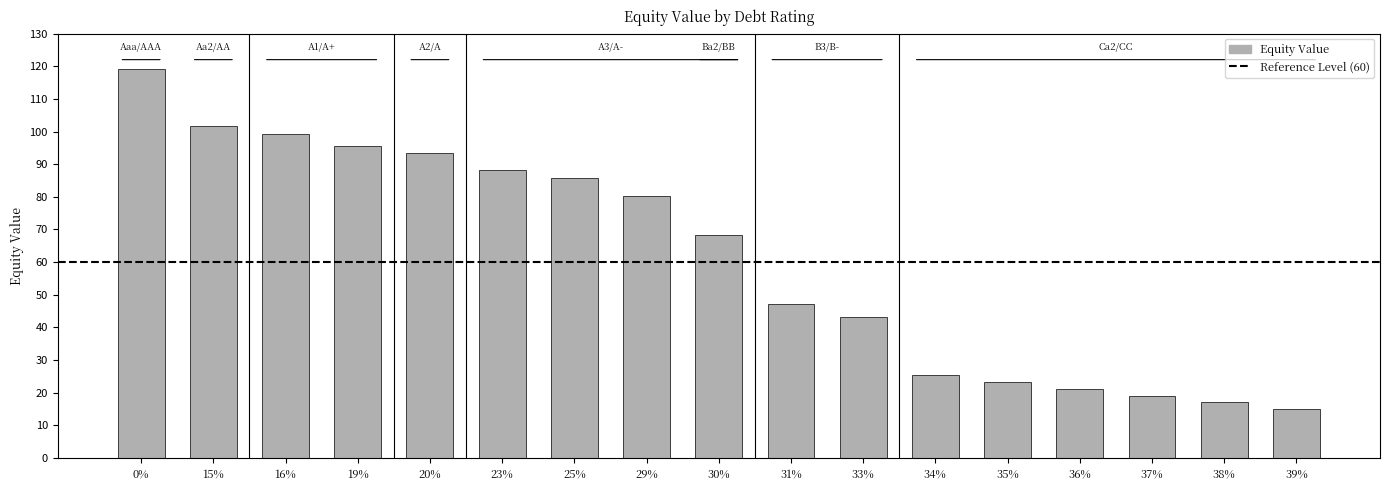

What is the maximum value shown in the chart?

119.0